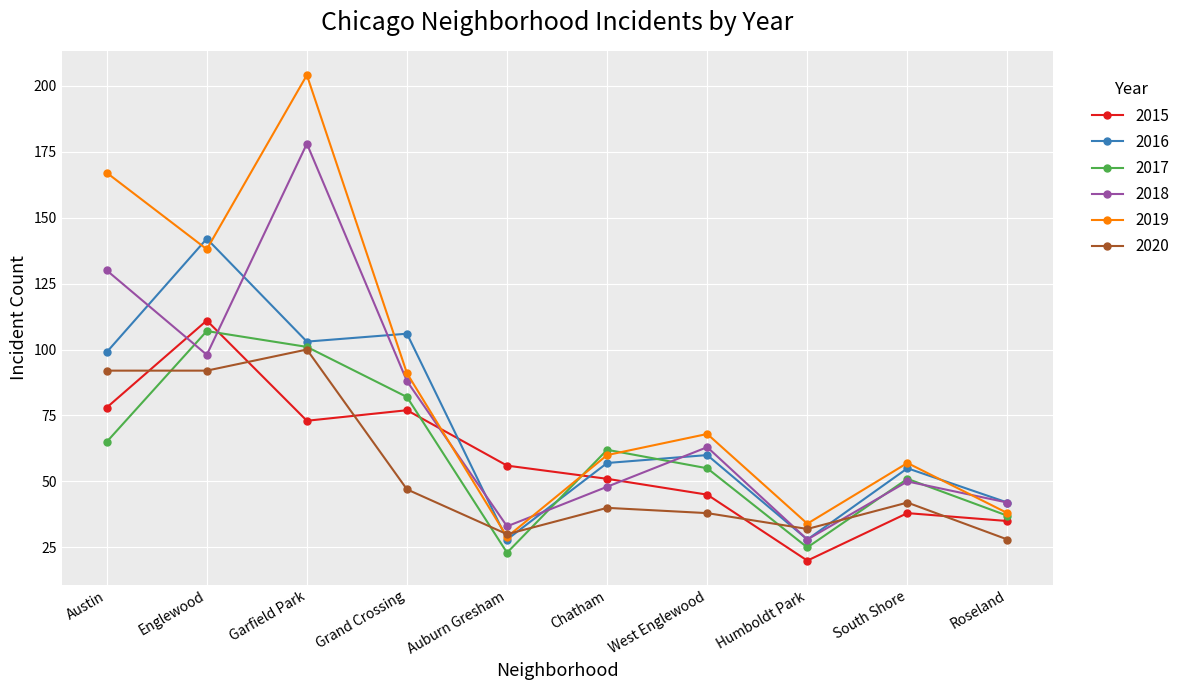

What is the total value across all series at South Shore?

293